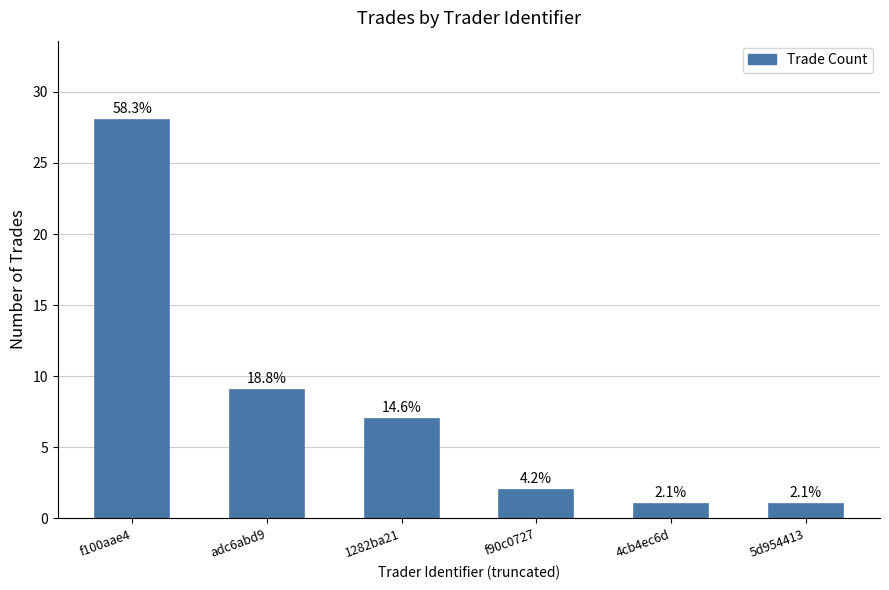

Rank the categories by value from lowest to highest.

4cb4ec6d, 5d954413, f90c0727, 1282ba21, adc6abd9, f100aae4